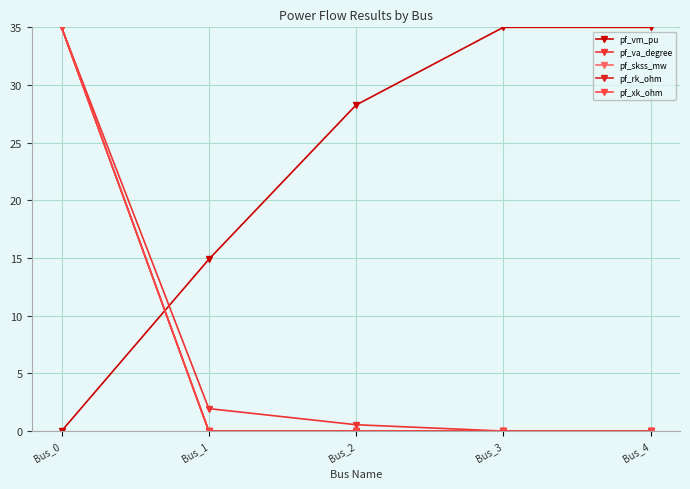

What is the spread (max minus min) of values at Bus_3?

35.0